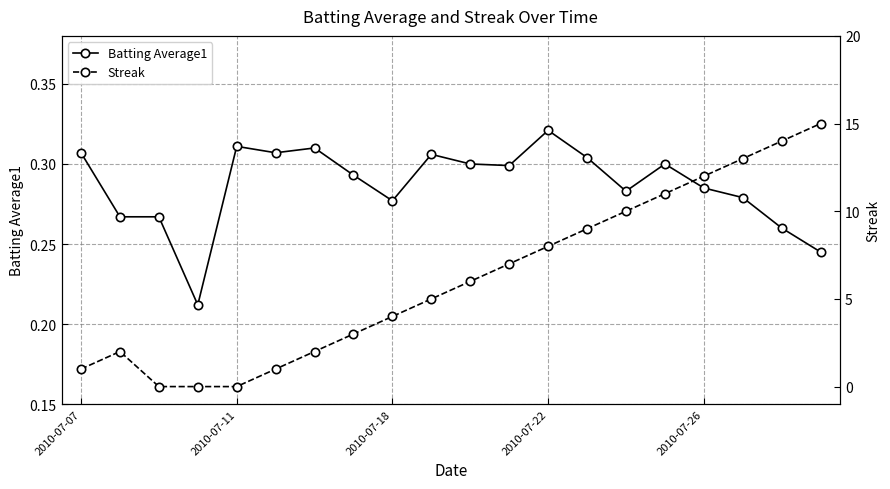

At which category is the sum across all series the highest?

19